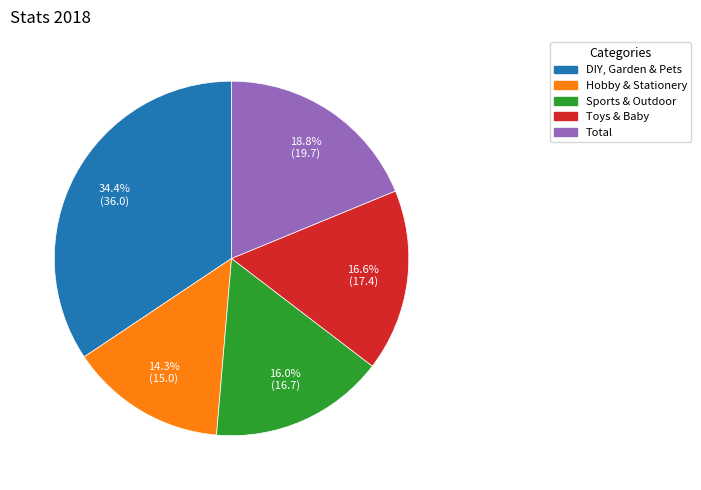

What percentage is the DIY, Garden & Pets slice, to the nearest percent?

34%